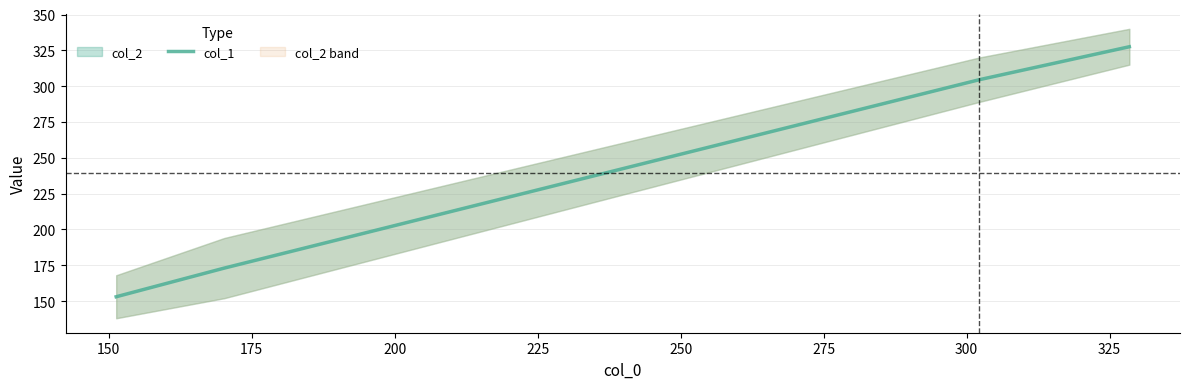

What is the average value?

239.5